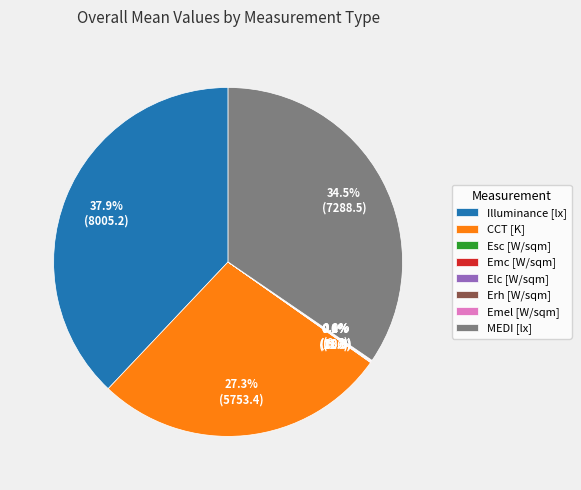

Is there any slice that represents more than half of the pie?

No